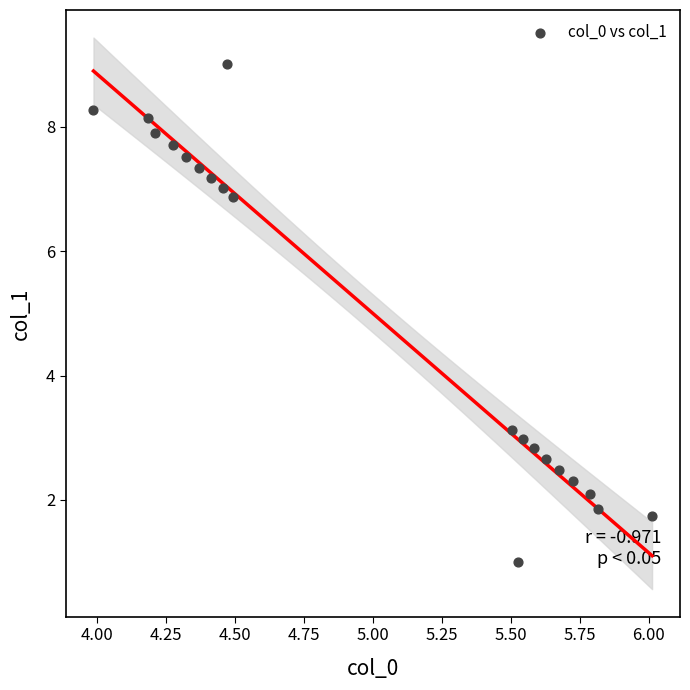

Count the number of points in this scatter plot.

20